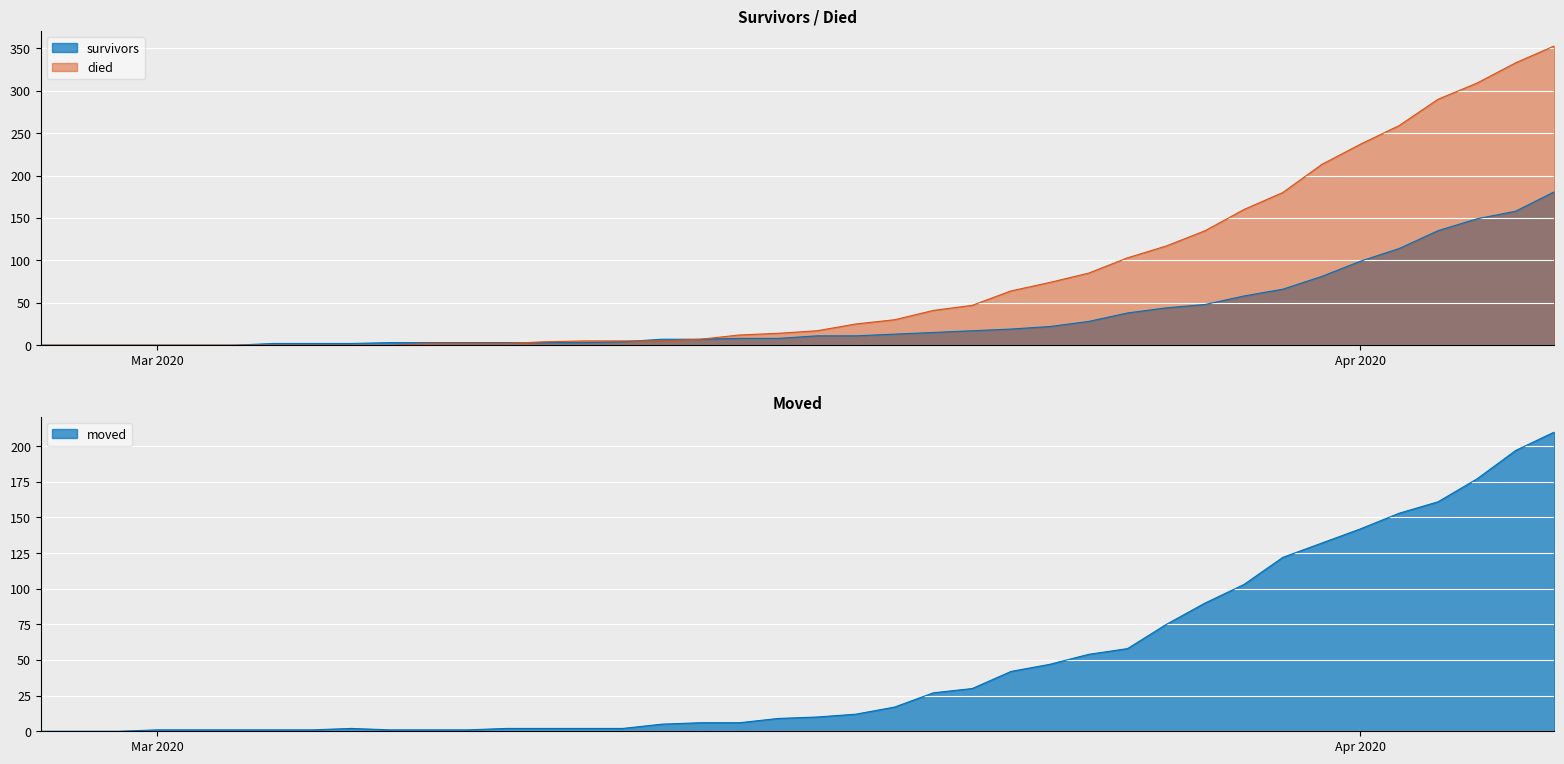

How many positive values does the moved series have?

37